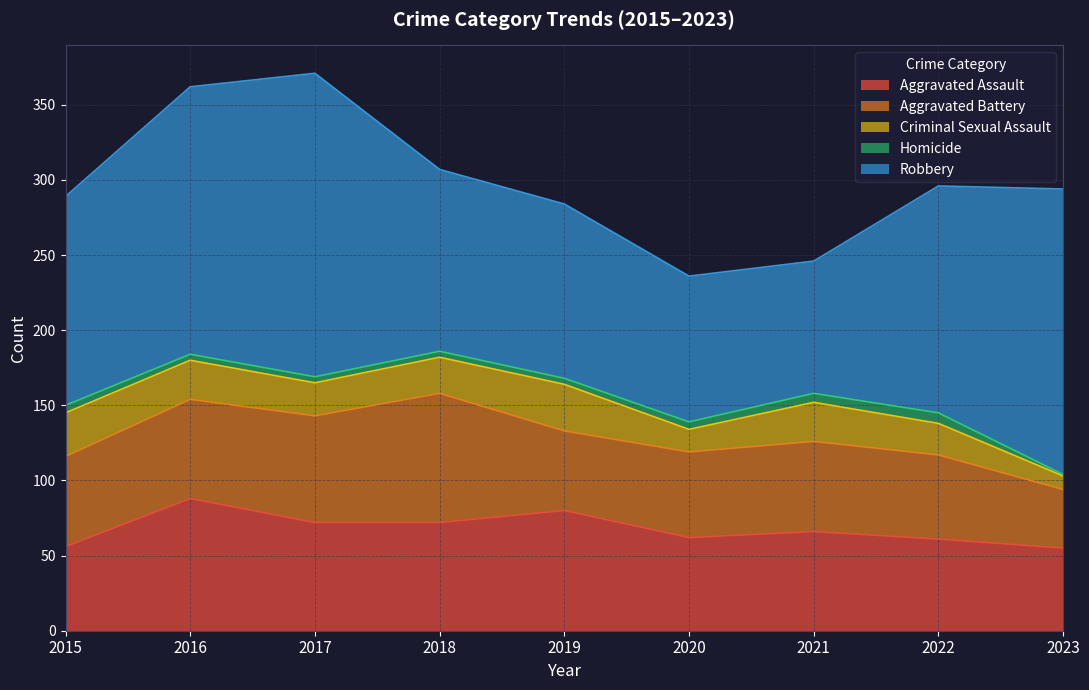

What is the value of the Aggravated Battery point at the 7th from the left?

60